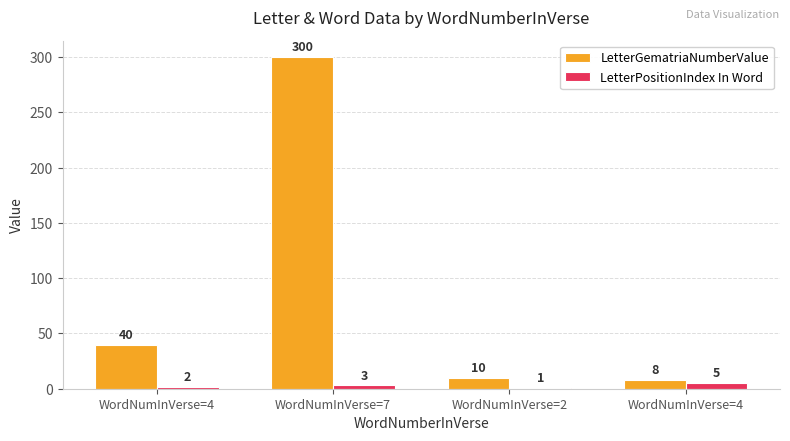

What is the difference between the maximum and second lowest values in the LetterGematriaNumberValue series?

290